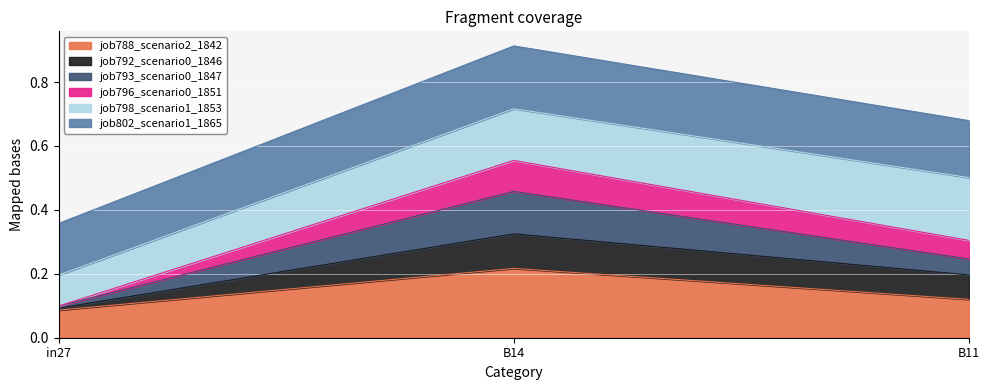

List the labels in order of job788_scenario2_1842 value, largest first.

B14, B11, in27